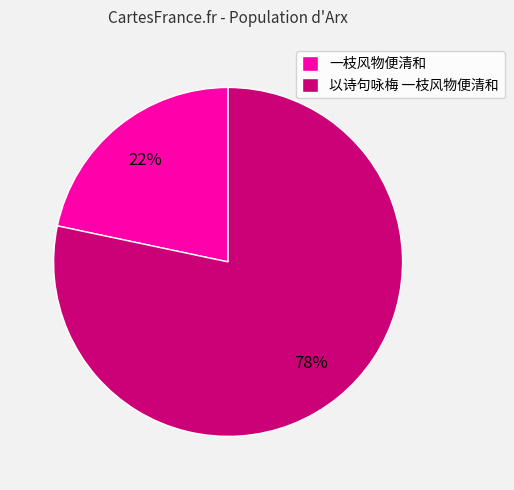

To the nearest percent, what portion does 以诗句咏梅 一枝风物便清和 represent?

78%